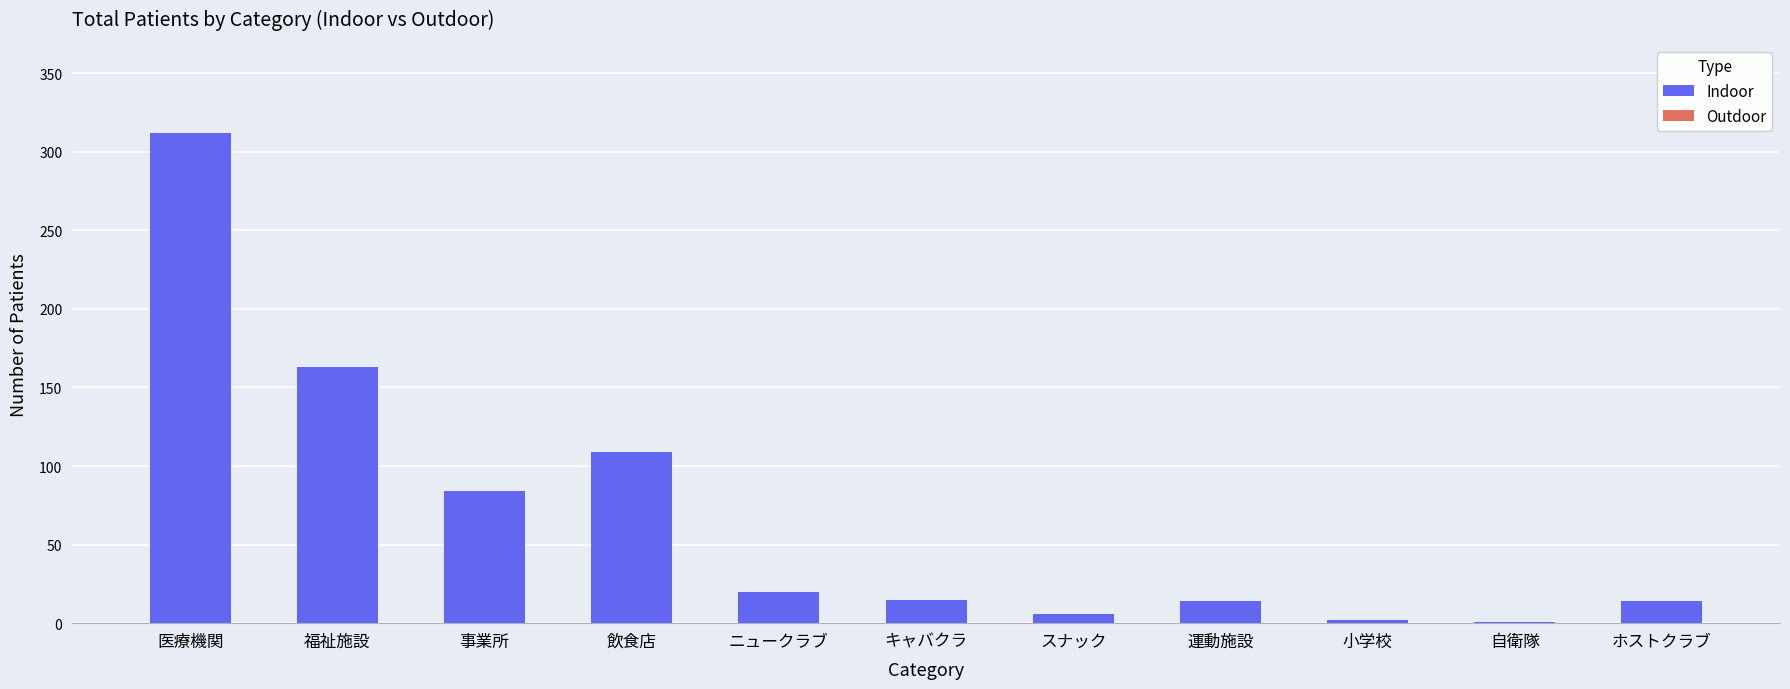

How many data points does each series have?

11